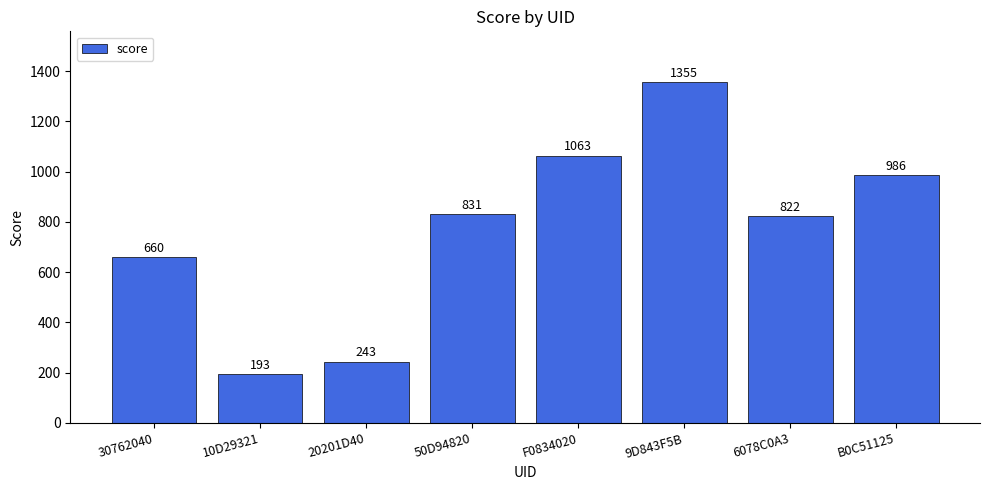

What is the difference between the maximum and minimum values?

1162